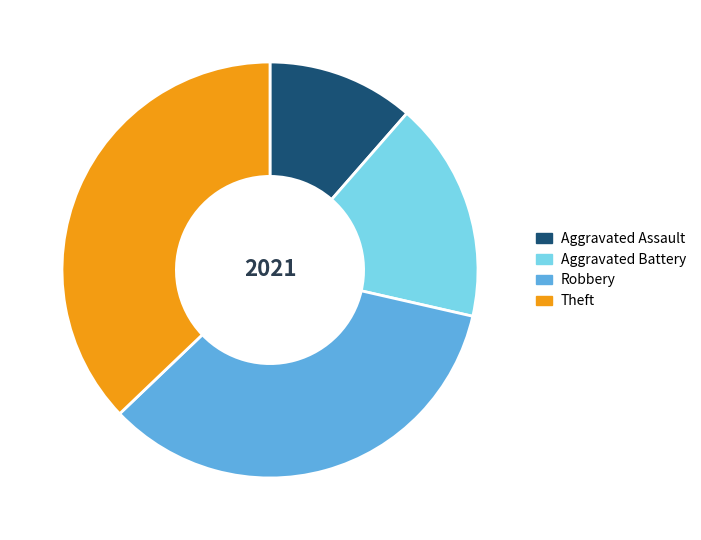

What is the largest slice in the pie chart?

Theft